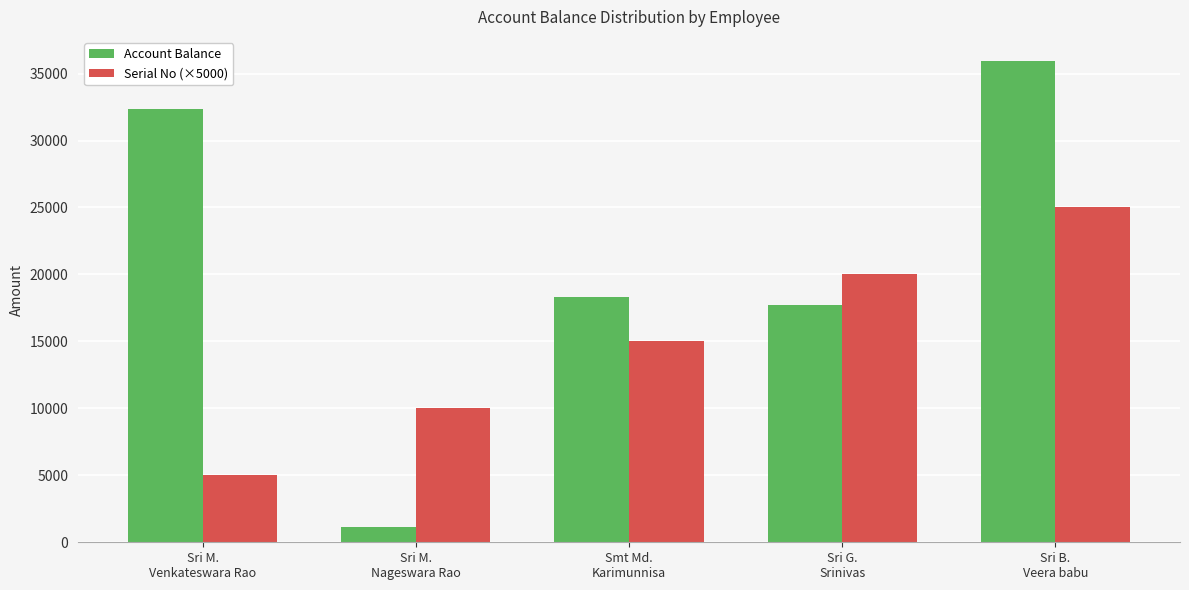

At which category is the sum across all series the highest?

Sri B.
Veera babu